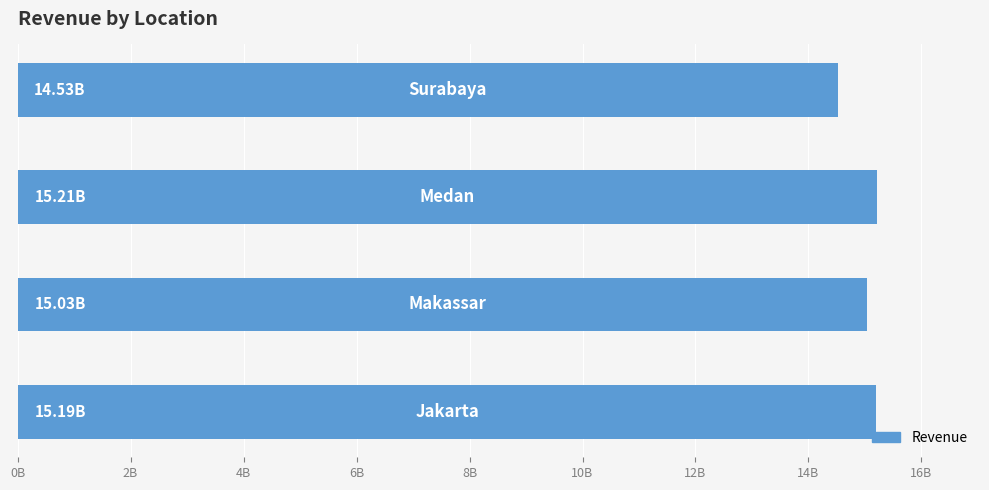

Approximately how many times larger is the value at Makassar compared to Surabaya?

1.0